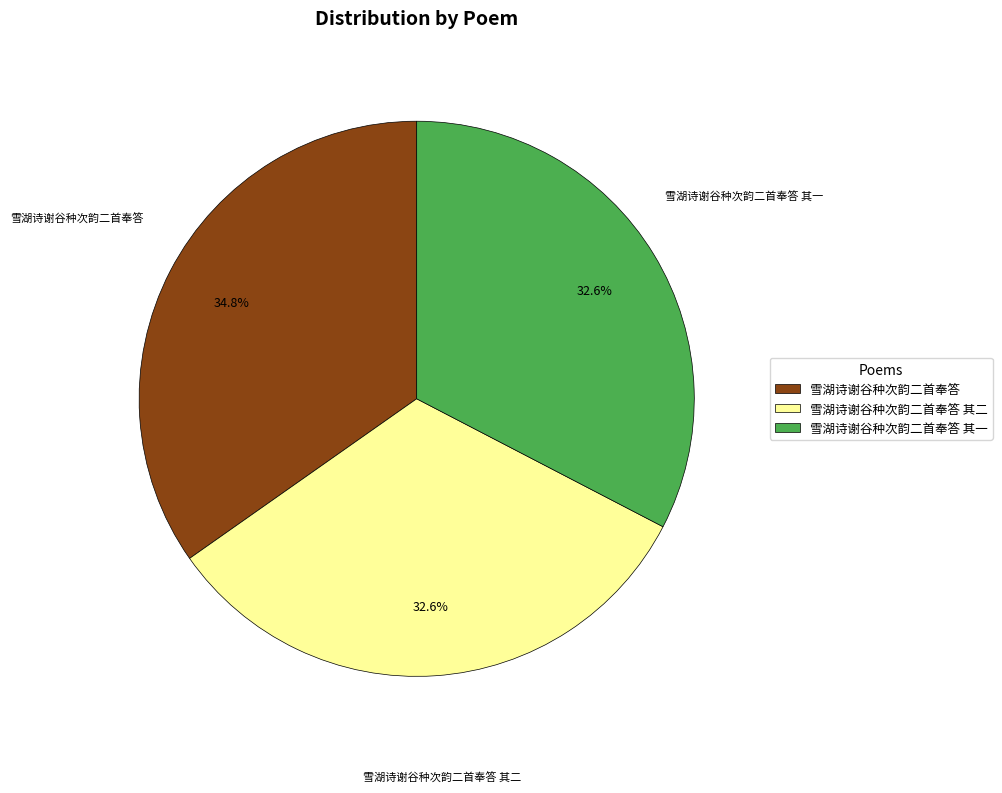

Combined, do 雪湖诗谢谷种次韵二首奉答 其二 and 雪湖诗谢谷种次韵二首奉答 account for over 50%?

Yes